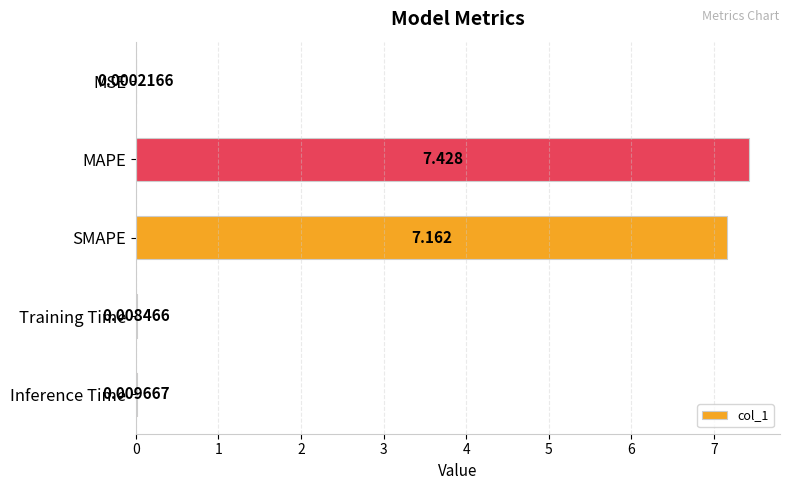

At which category does the chart reach its peak across all series?

MAPE